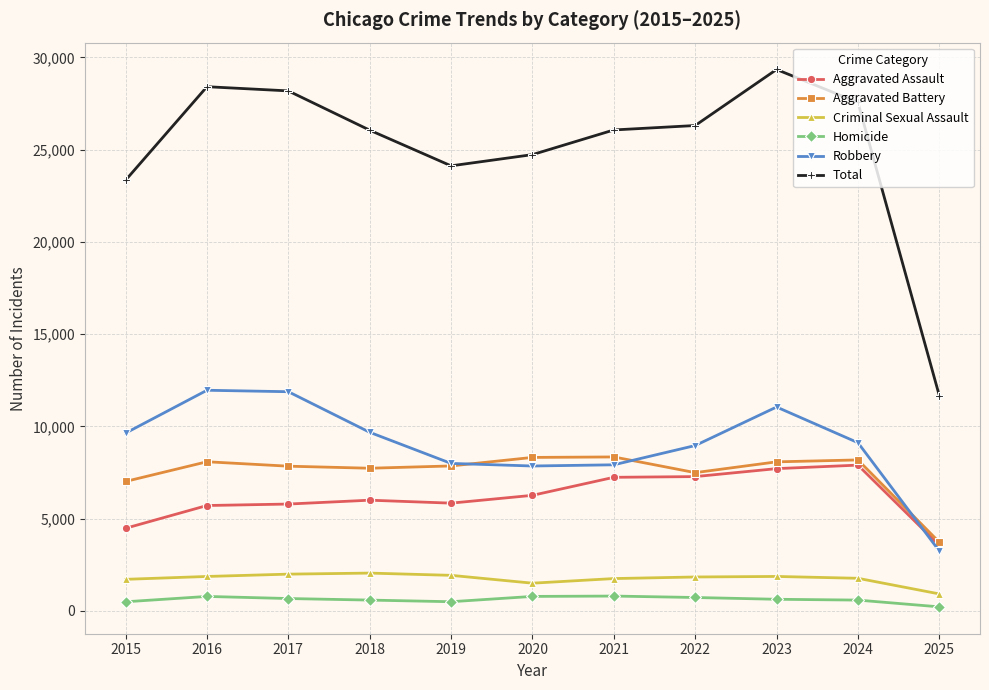

What are all the series names shown in the legend?

Aggravated Assault, Aggravated Battery, Criminal Sexual Assault, Homicide, Robbery, Total